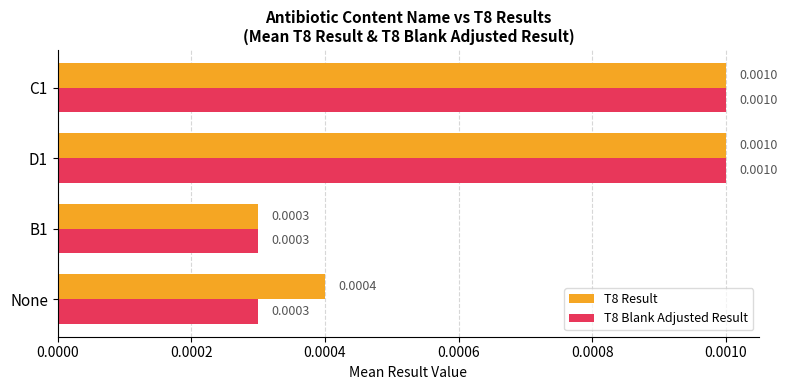

List the series in order of their overall mean, lowest first.

T8 Blank Adjusted Result, T8 Result